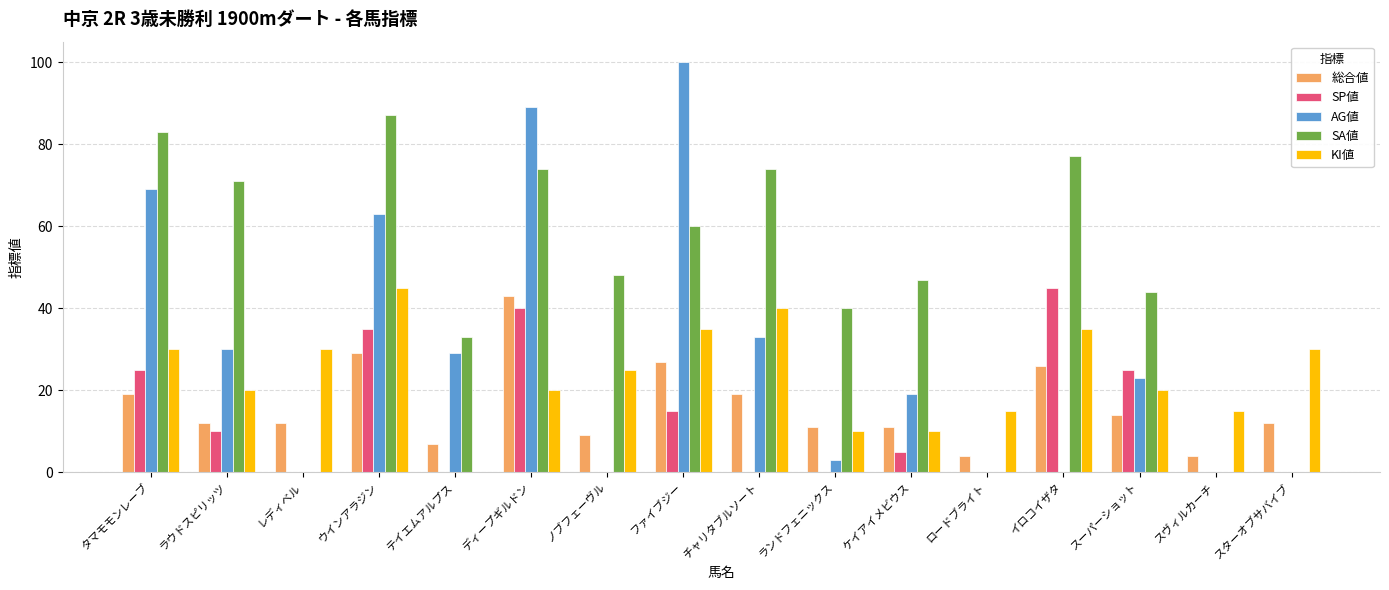

Reading left to right, transcribe all the data shown in this chart.

総合値: タマモモンレーブ=19	ラウドスピリッツ=12	レディベル=12	ウインアラジン=29	テイエムアルプス=7	ディープギルドン=43	ノブフェーヴル=9	ファイブジー=27	チャリタブルソート=19	ランドフェニックス=11	ケイアイメビウス=11	ロードブライト=4	イロコイザタ=26	スーパーショット=14	スヴィルカーチ=4	スターオブサバイブ=12
SP値: タマモモンレーブ=25	ラウドスピリッツ=10	レディベル=0	ウインアラジン=35	テイエムアルプス=0	ディープギルドン=40	ノブフェーヴル=0	ファイブジー=15	チャリタブルソート=0	ランドフェニックス=0	ケイアイメビウス=5	ロードブライト=0	イロコイザタ=45	スーパーショット=25	スヴィルカーチ=0	スターオブサバイブ=0
AG値: タマモモンレーブ=69	ラウドスピリッツ=30	レディベル=0	ウインアラジン=63	テイエムアルプス=29	ディープギルドン=89	ノブフェーヴル=0	ファイブジー=100	チャリタブルソート=33	ランドフェニックス=3	ケイアイメビウス=19	ロードブライト=0	イロコイザタ=0	スーパーショット=23	スヴィルカーチ=0	スターオブサバイブ=0
SA値: タマモモンレーブ=83	ラウドスピリッツ=71	レディベル=0	ウインアラジン=87	テイエムアルプス=33	ディープギルドン=74	ノブフェーヴル=48	ファイブジー=60	チャリタブルソート=74	ランドフェニックス=40	ケイアイメビウス=47	ロードブライト=0	イロコイザタ=77	スーパーショット=44	スヴィルカーチ=0	スターオブサバイブ=0
KI値: タマモモンレーブ=30	ラウドスピリッツ=20	レディベル=30	ウインアラジン=45	テイエムアルプス=0	ディープギルドン=20	ノブフェーヴル=25	ファイブジー=35	チャリタブルソート=40	ランドフェニックス=10	ケイアイメビウス=10	ロードブライト=15	イロコイザタ=35	スーパーショット=20	スヴィルカーチ=15	スターオブサバイブ=30